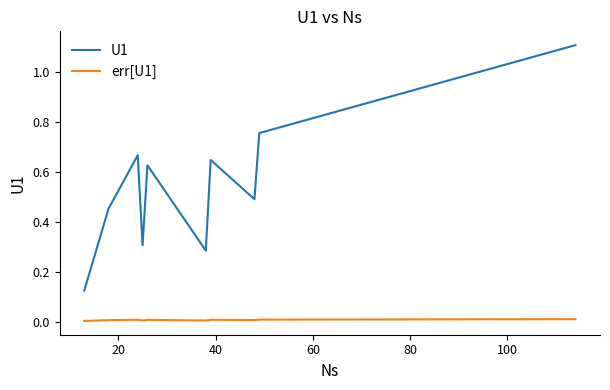

Which series has the largest range (max minus min)?

U1